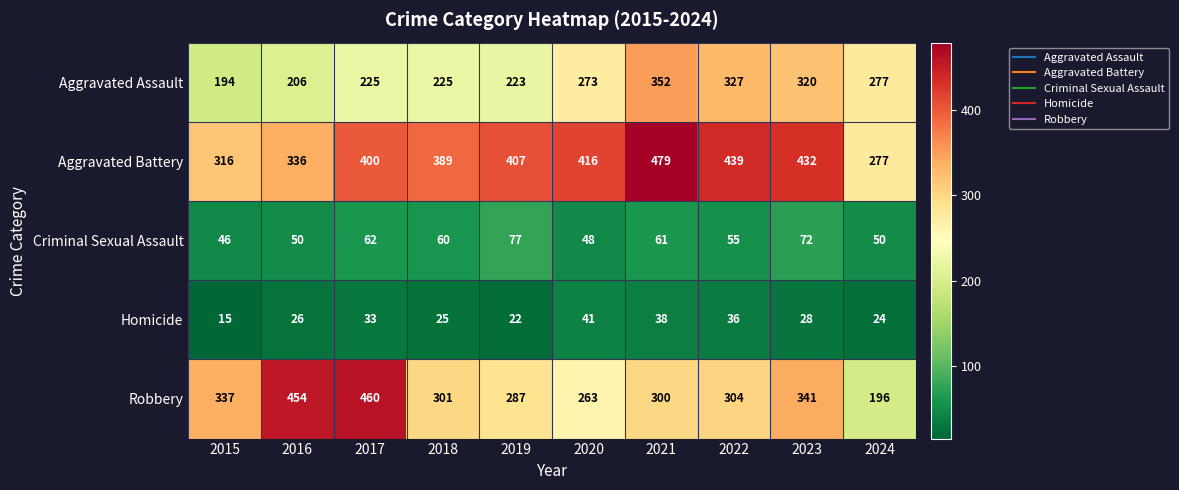

What is the difference between the highest and lowest values at 2018?

364